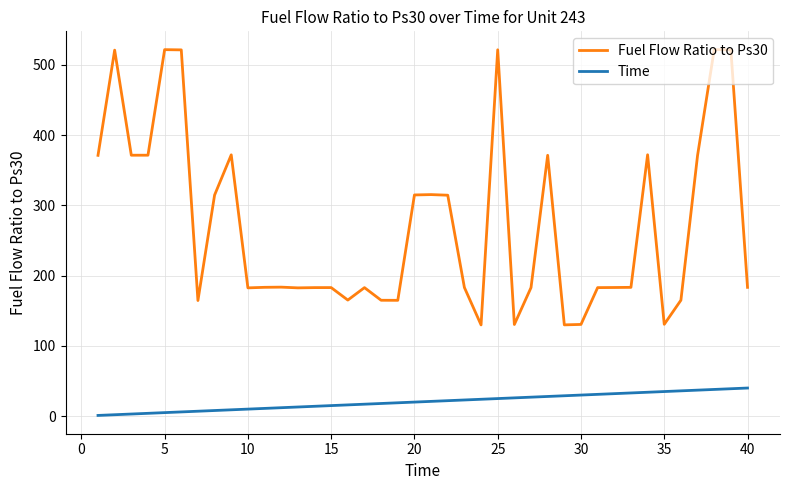

Which series has the widest spread of values?

Fuel Flow Ratio to Ps30